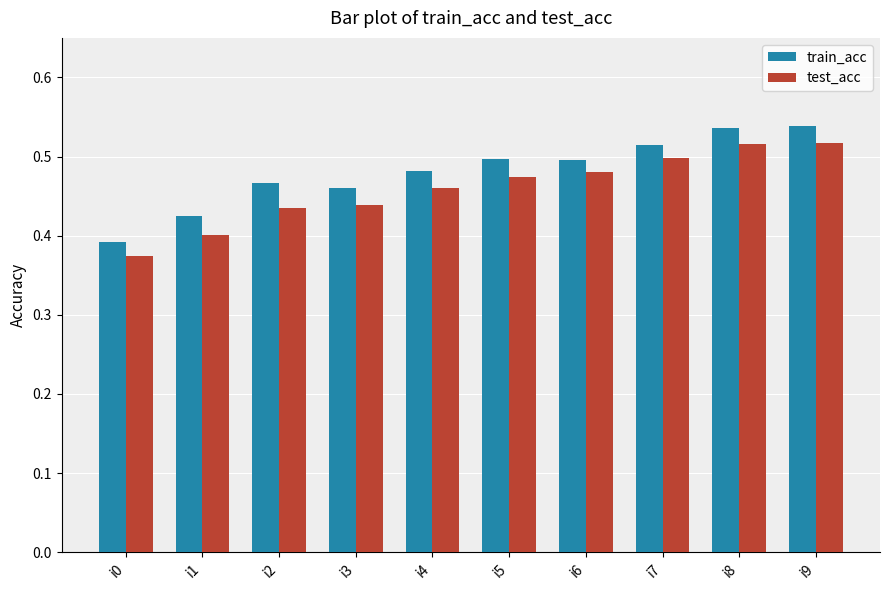

What is the sum of the train_acc values at i1 and i2?

0.9